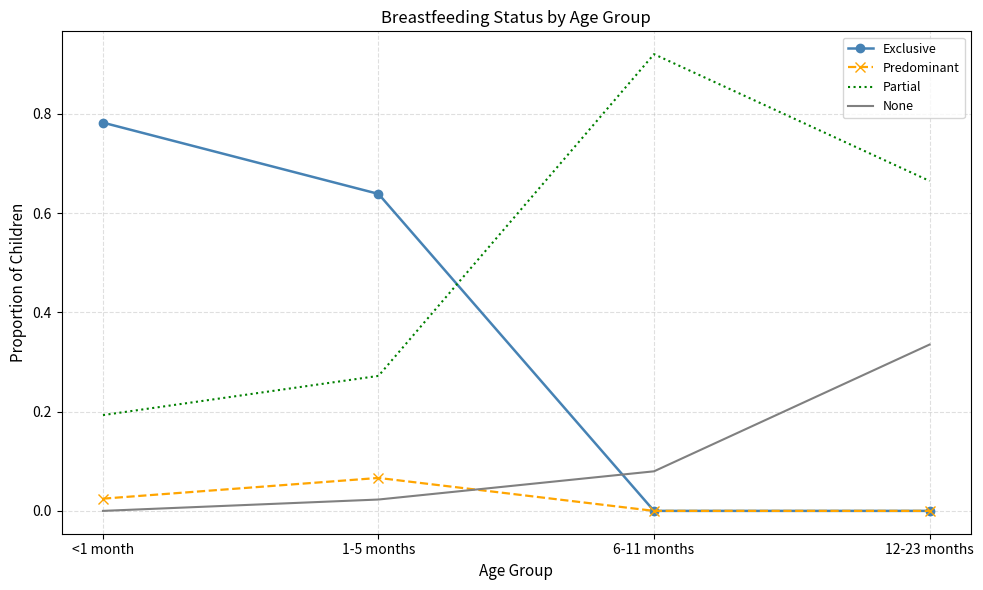

True or false: Partial and Predominant intersect in this chart.

False